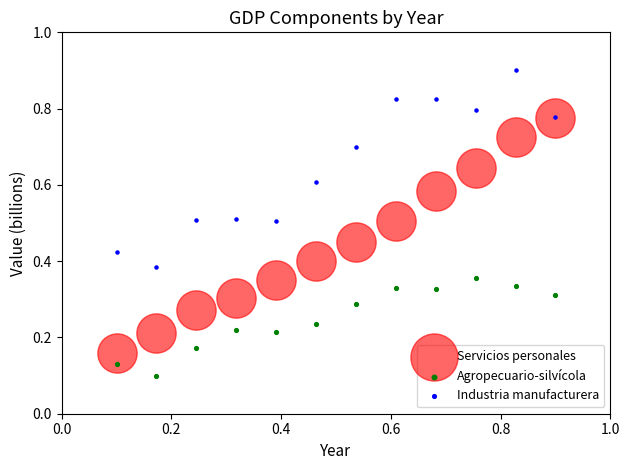

What are all the series names shown in the legend?

Servicios personales, Agropecuario-silvícola, Industria manufacturera